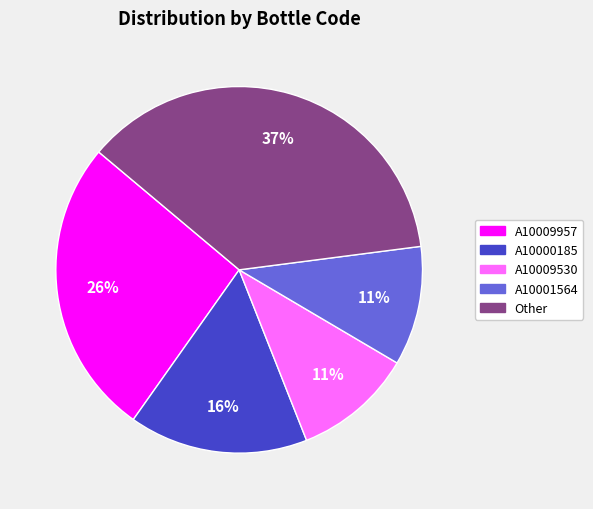

How many slices are in this pie chart?

5